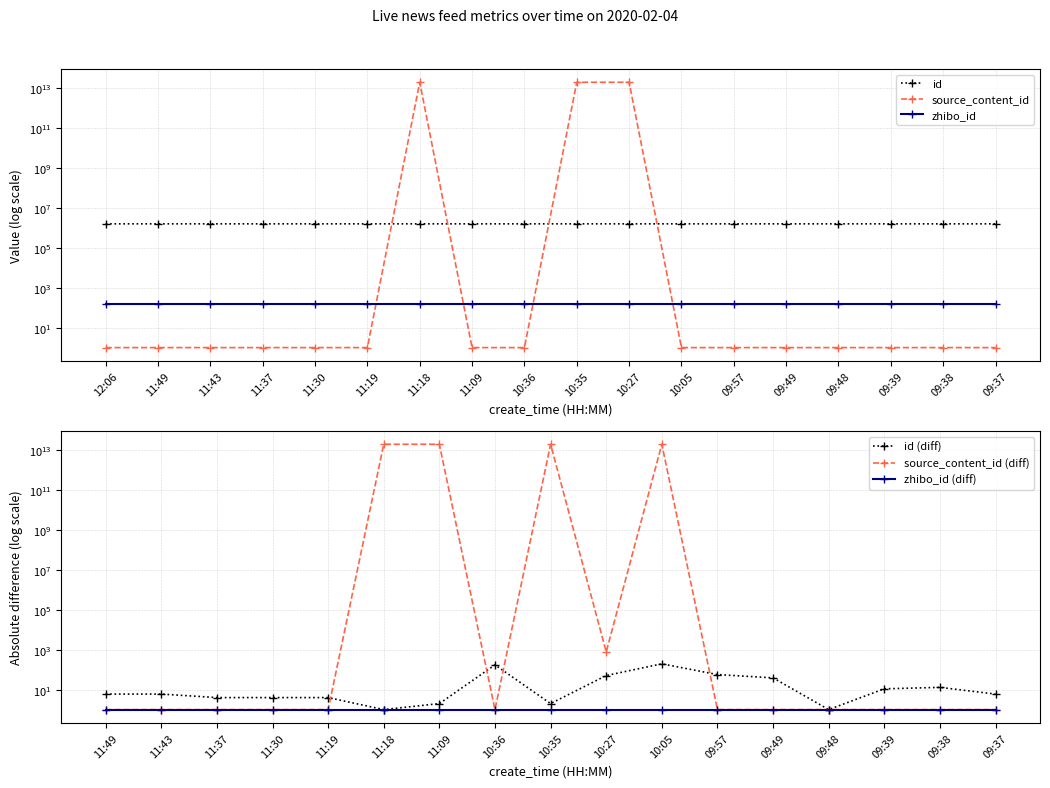

What is the maximum value for id?

1605837